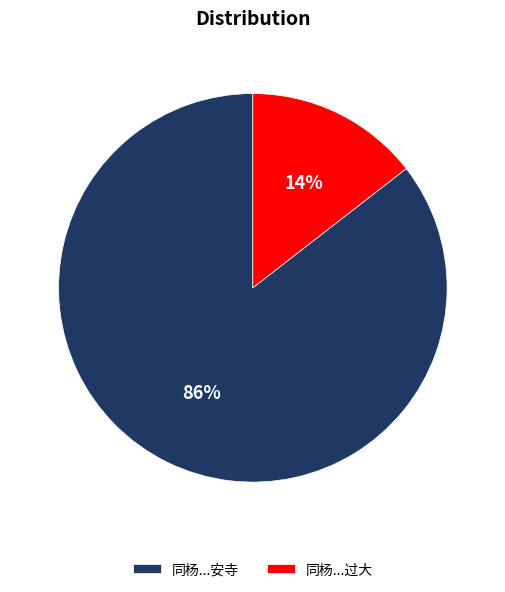

How many slices are in this pie chart?

2